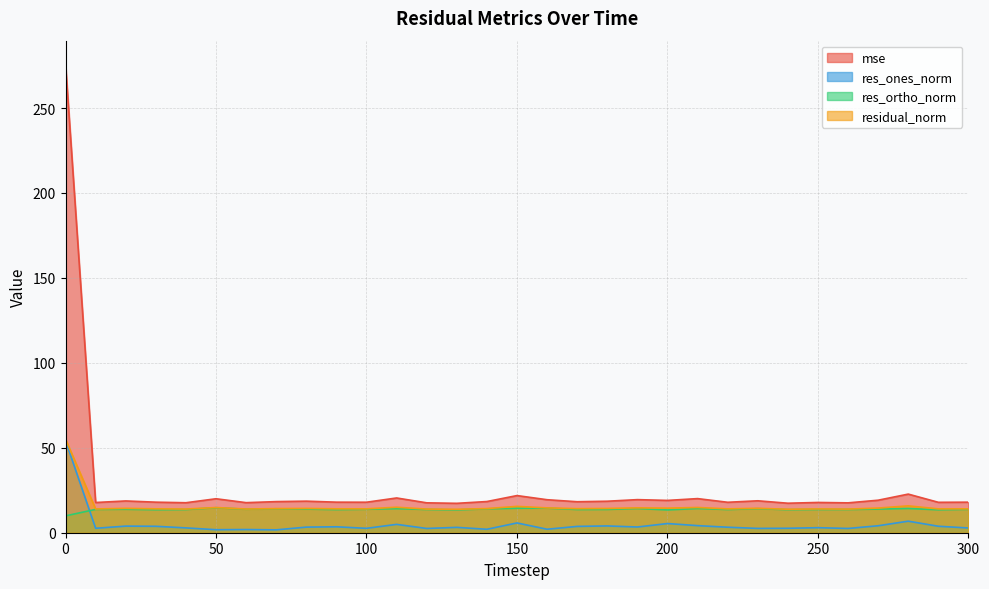

At how many categories does at least one series exceed 149?

1